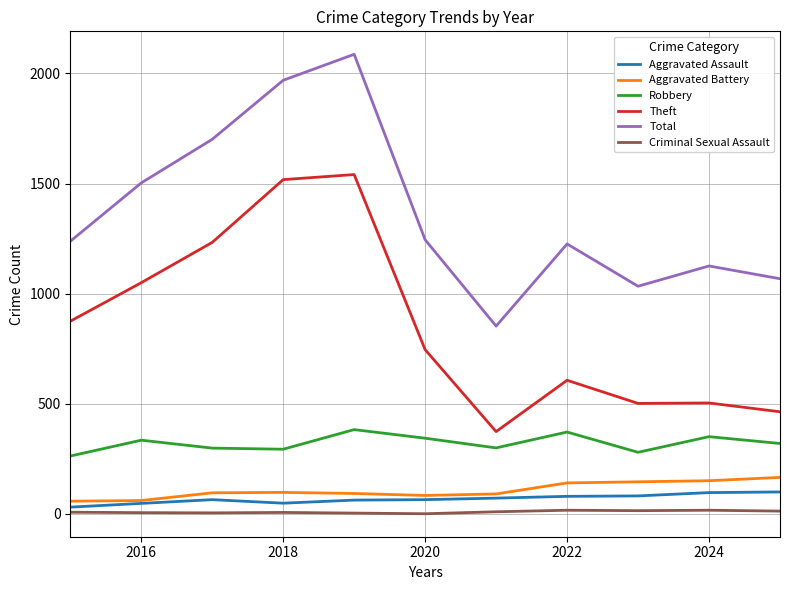

Count the number of data series in this chart.

6